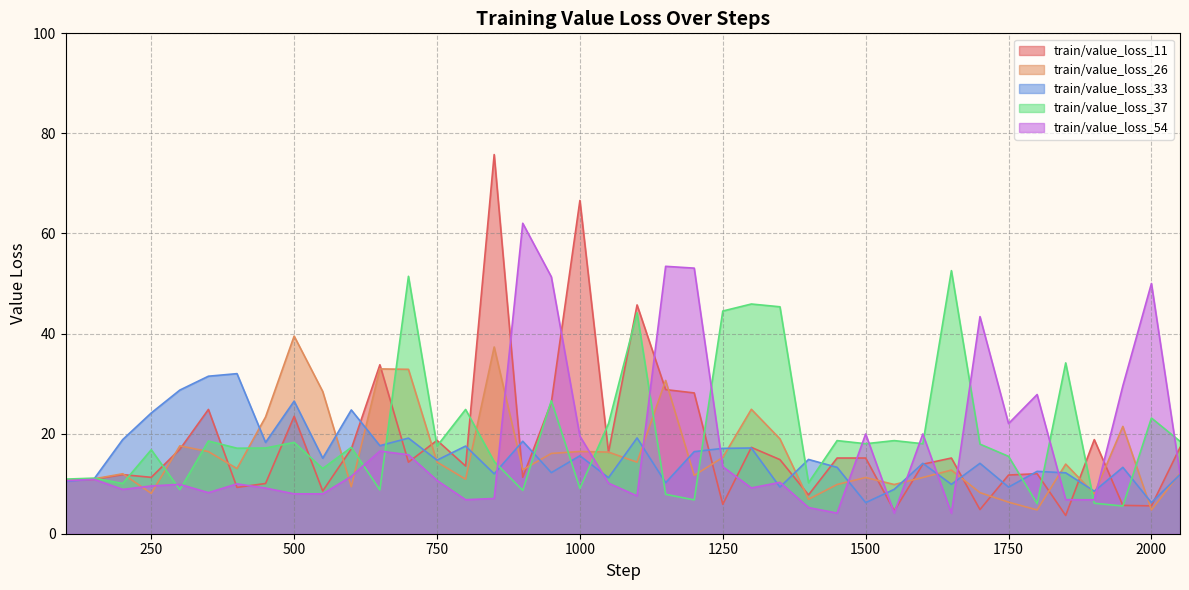

How many data points in train/value_loss_37 are less than 17?

17